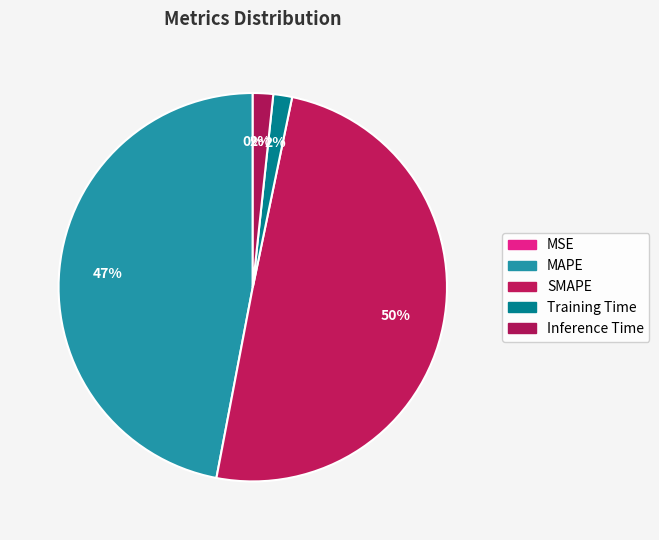

Combined, do Training Time and MAPE account for over 50%?

No